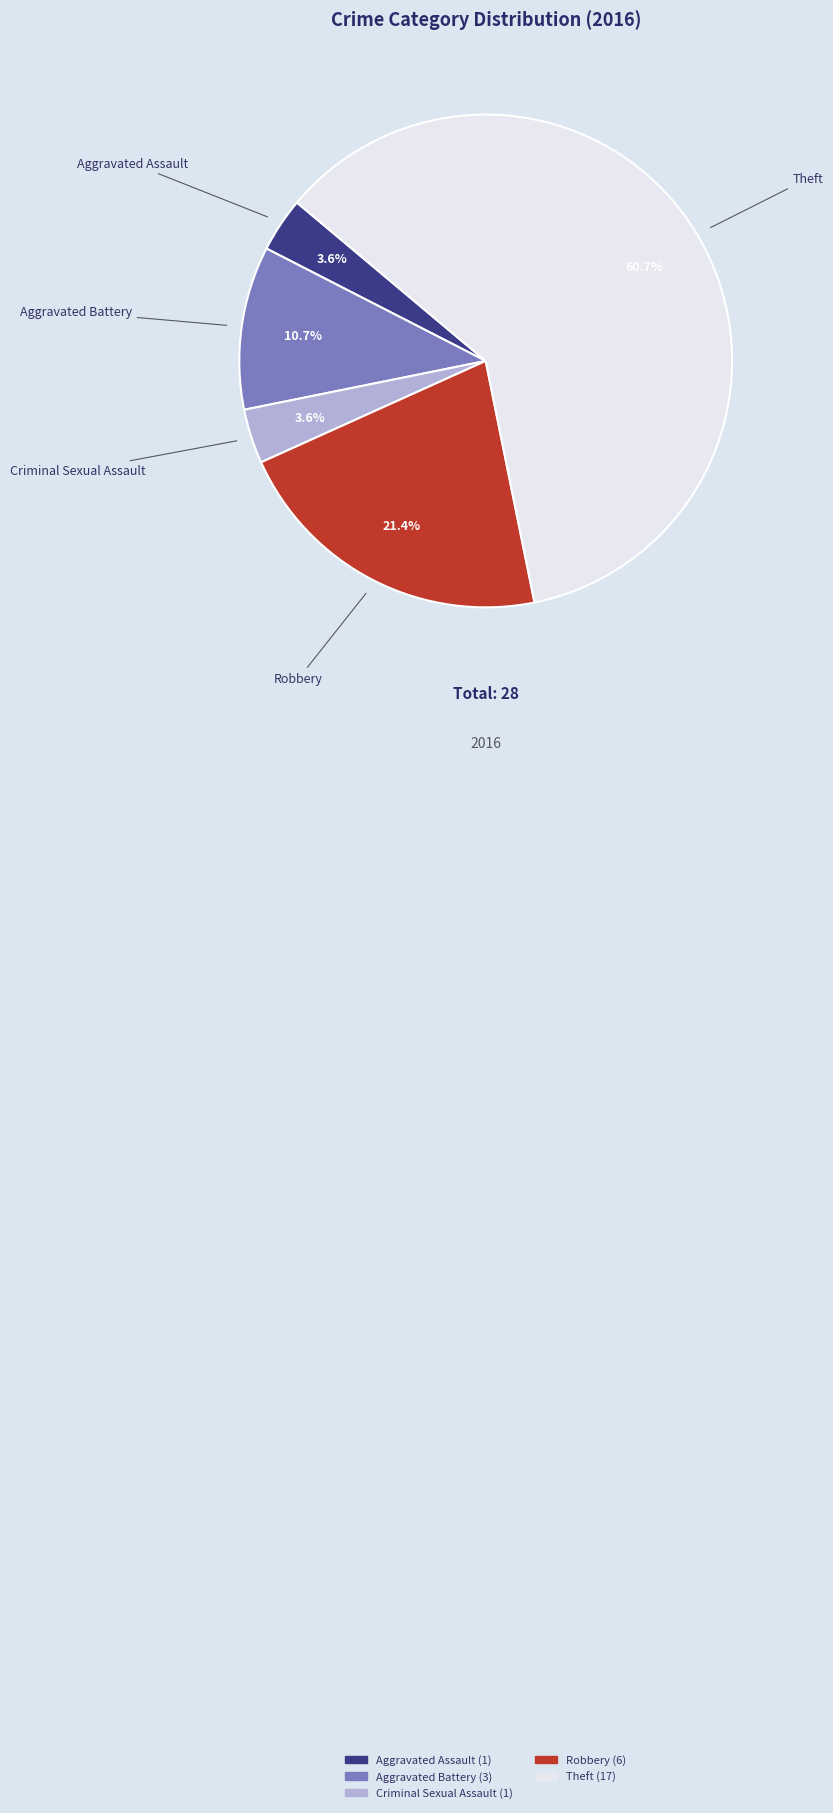

To the nearest percent, what is the difference between the largest and smallest slice percentages?

57%